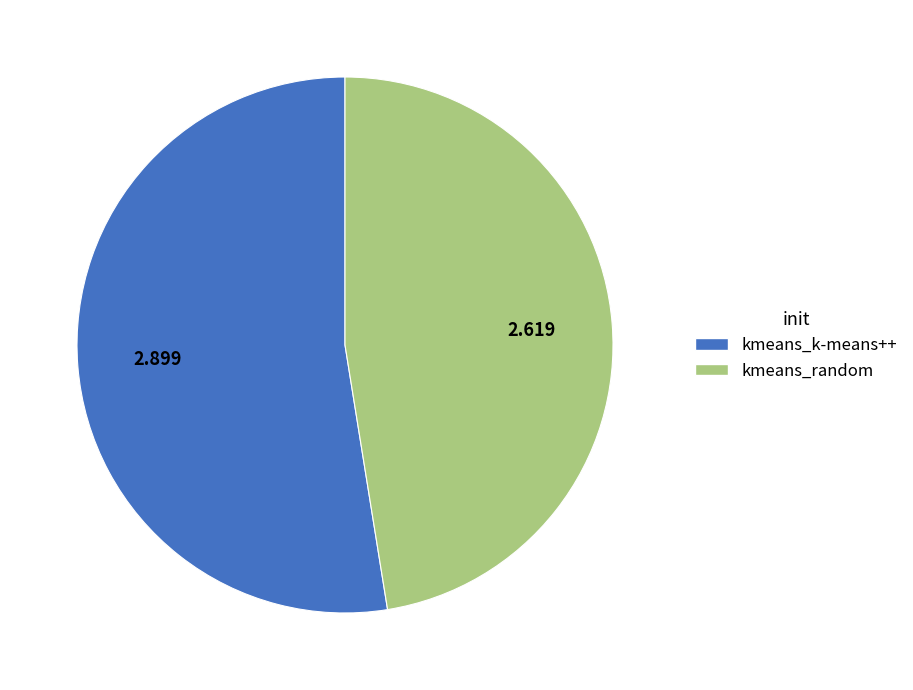

Approximately how many times larger is the value at kmeans_k-means++ compared to kmeans_random?

1.1